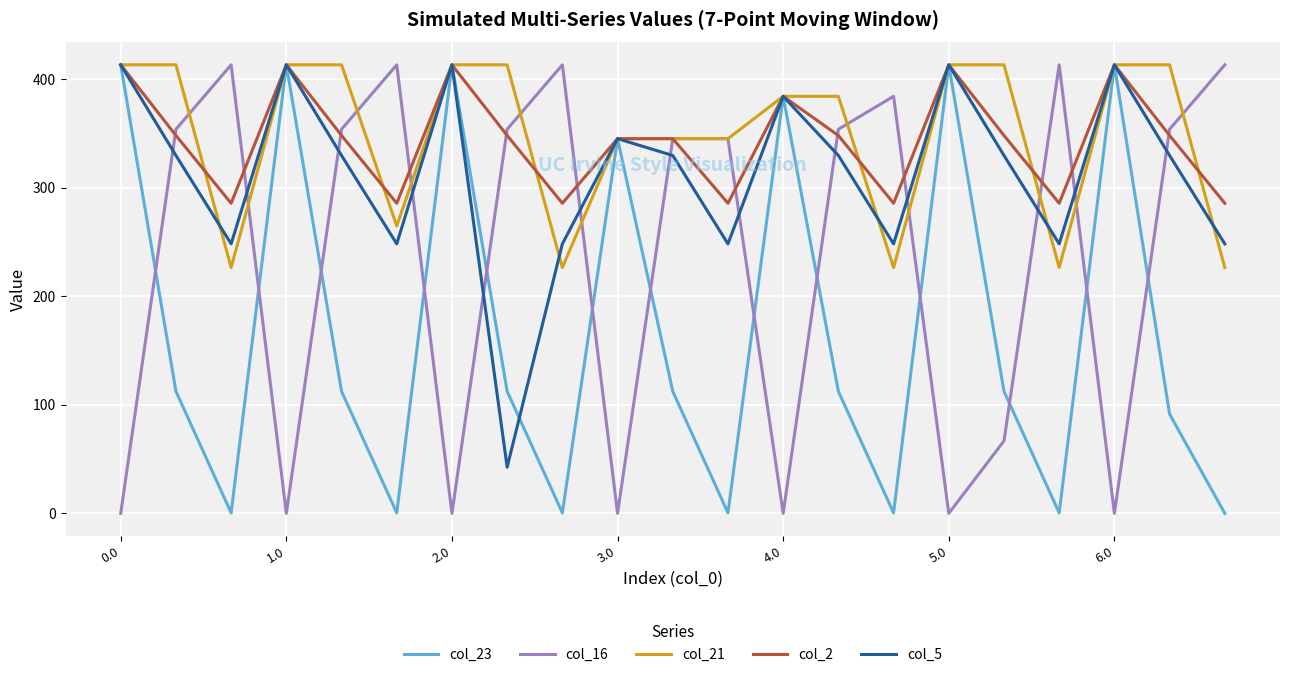

What is the greatest value displayed?

413.0